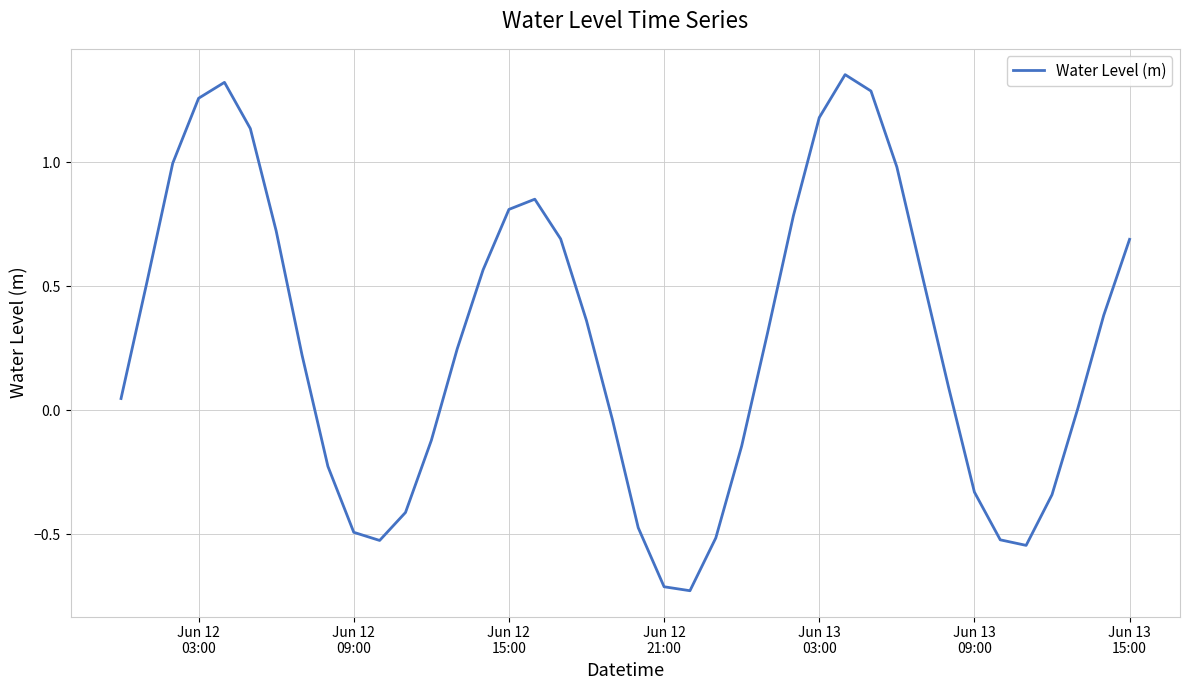

Does the chart display data point markers on the line(s)?

No